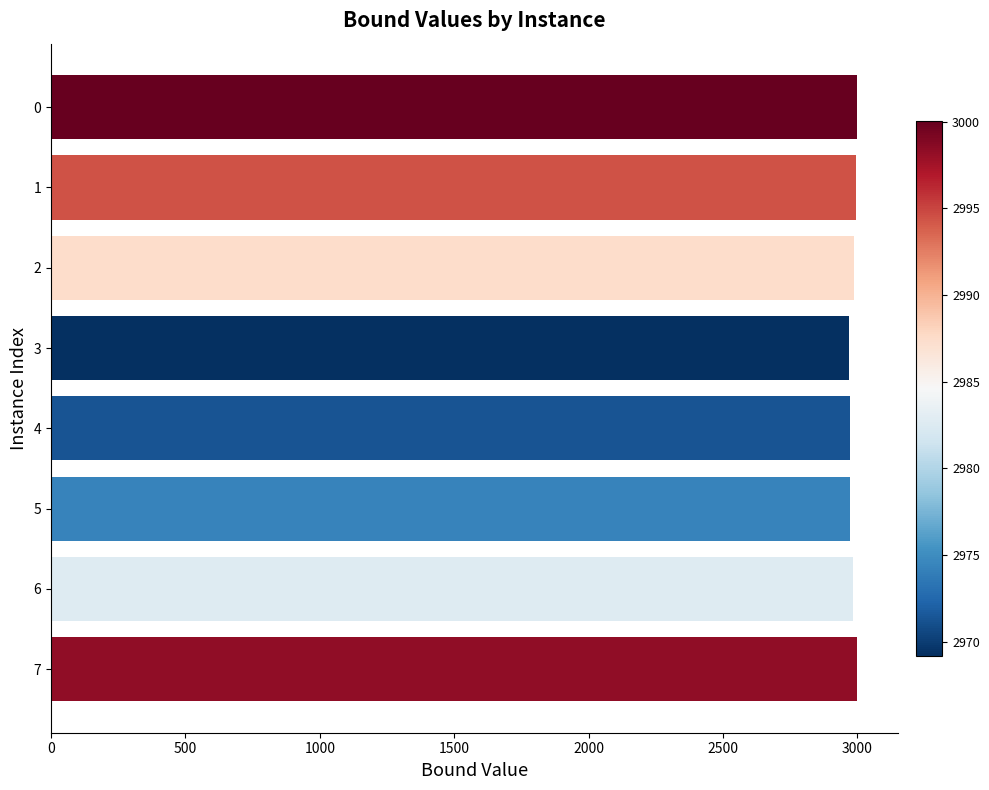

Count the number of categories in the chart.

8